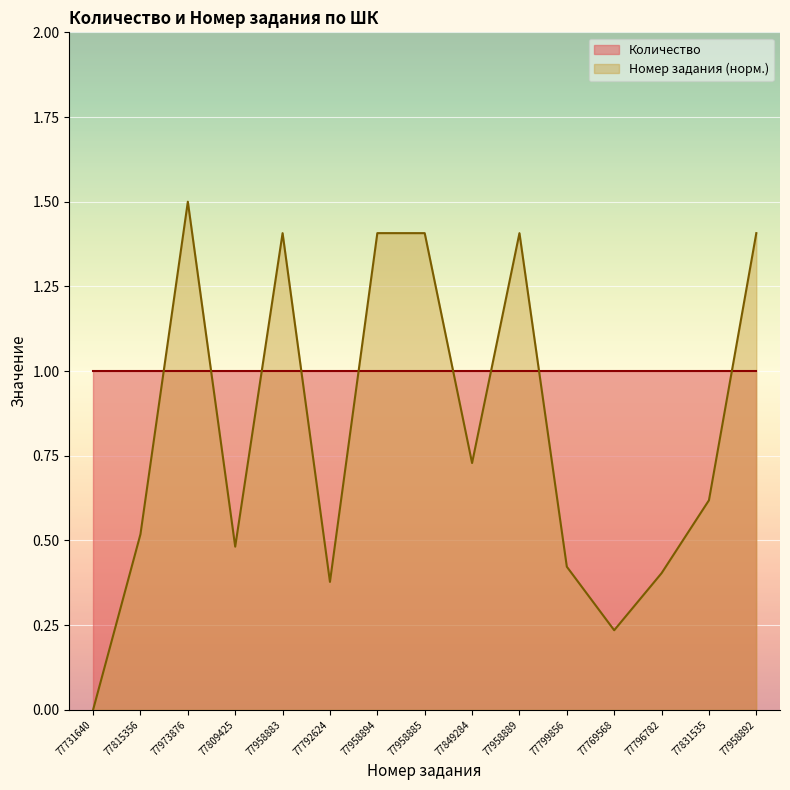

List the labels in order of value, largest first.

77973876, 77958894, 77958892, 77958889, 77958885, 77958883, 77849284, 77831535, 77815356, 77809425, 77799856, 77796782, 77792624, 77769568, 77731640